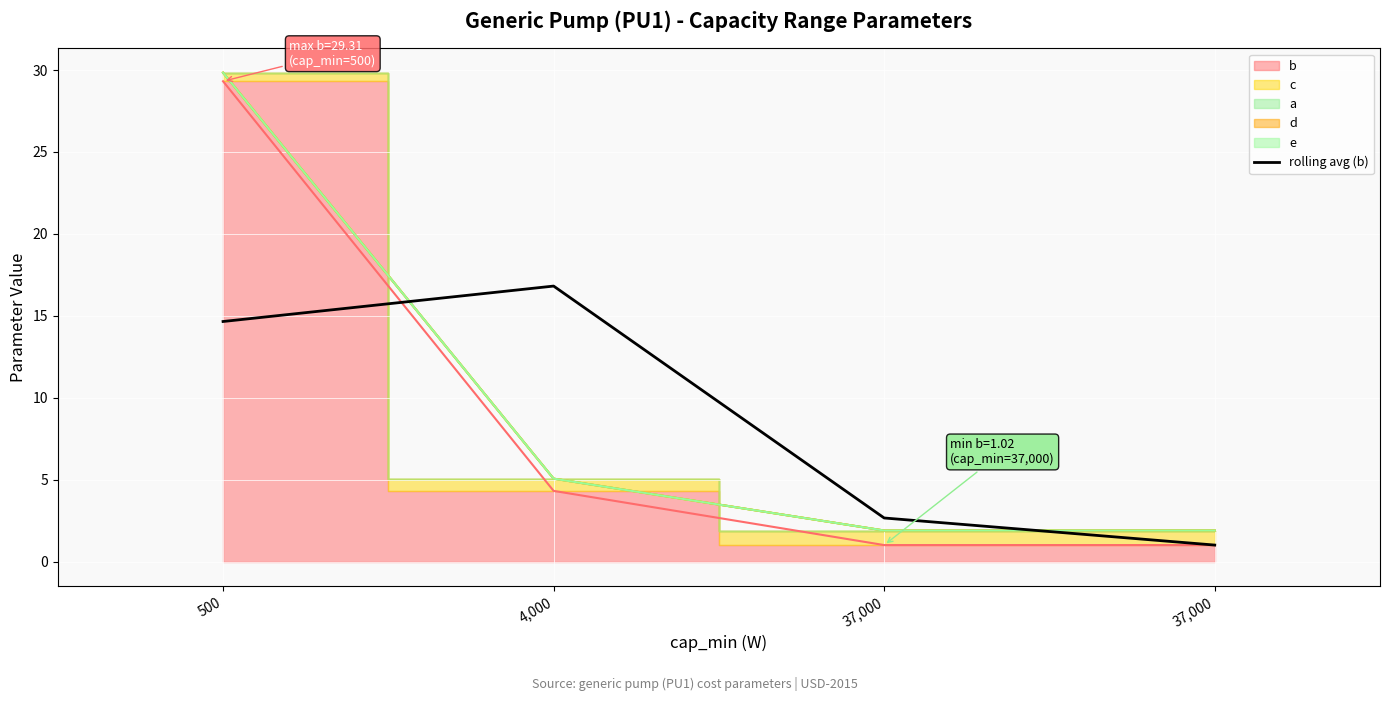

Read the value at 37,000.

1.0